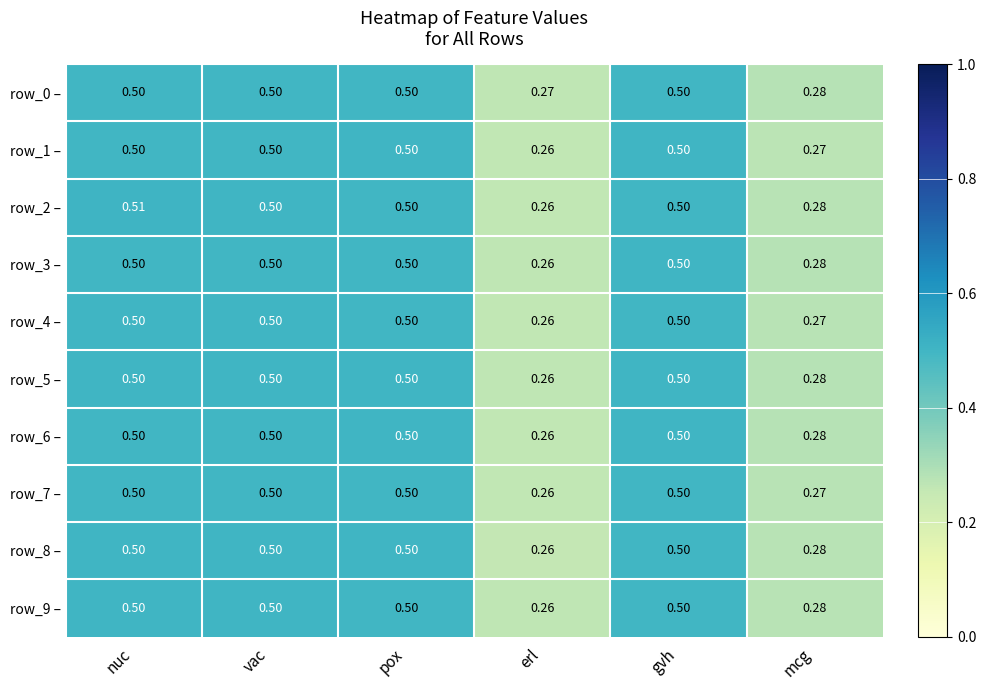

Where is row_9 – nearest to the value 0?

erl